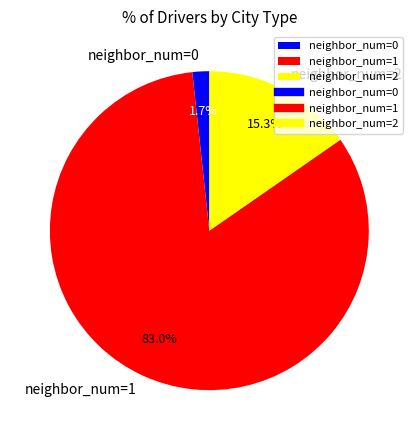

Rank the categories by value from lowest to highest.

neighbor_num=0, neighbor_num=2, neighbor_num=1